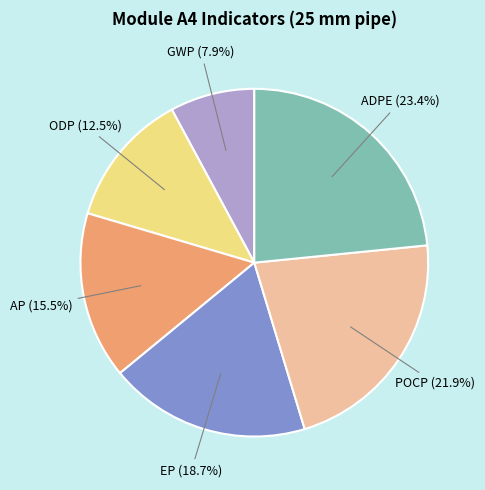

To the nearest percent, what is the combined percentage of EP and ODP?

31%